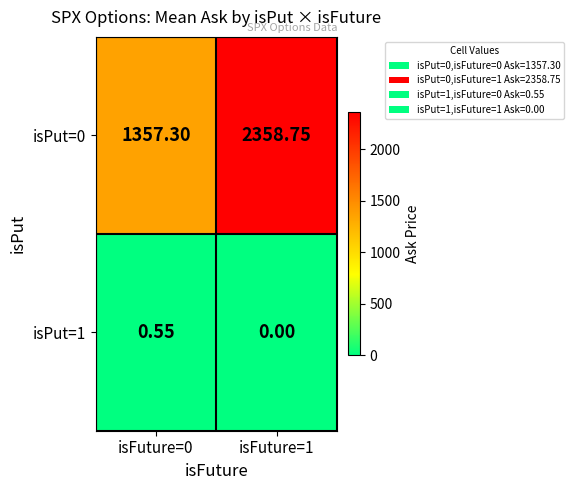

Count the number of data series in this chart.

2